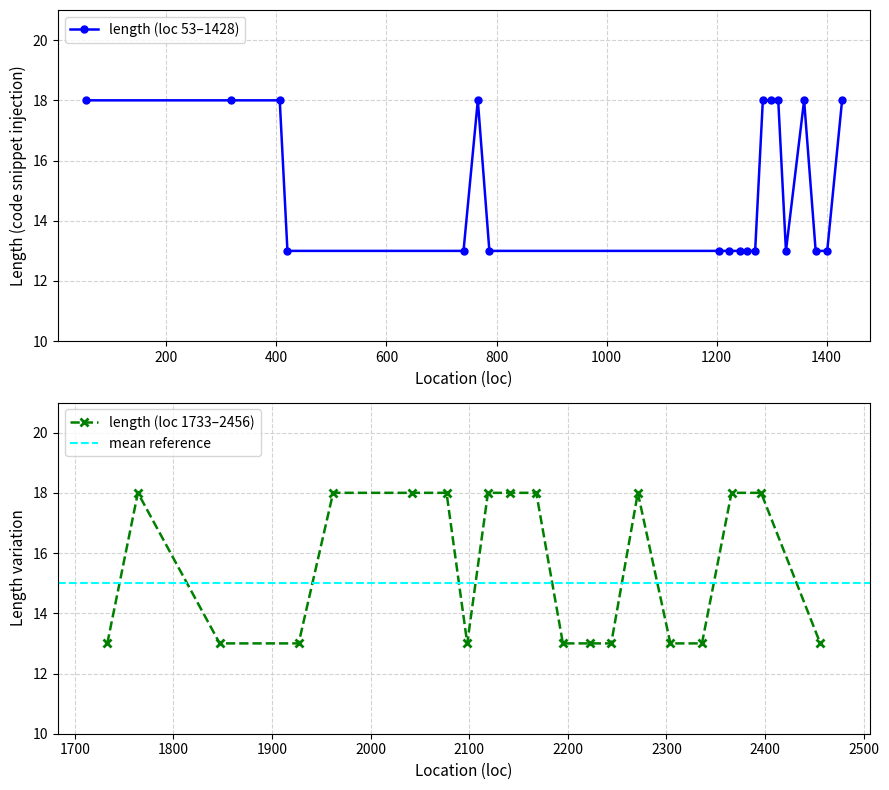

The value at 1312 is 6. True or false?

False